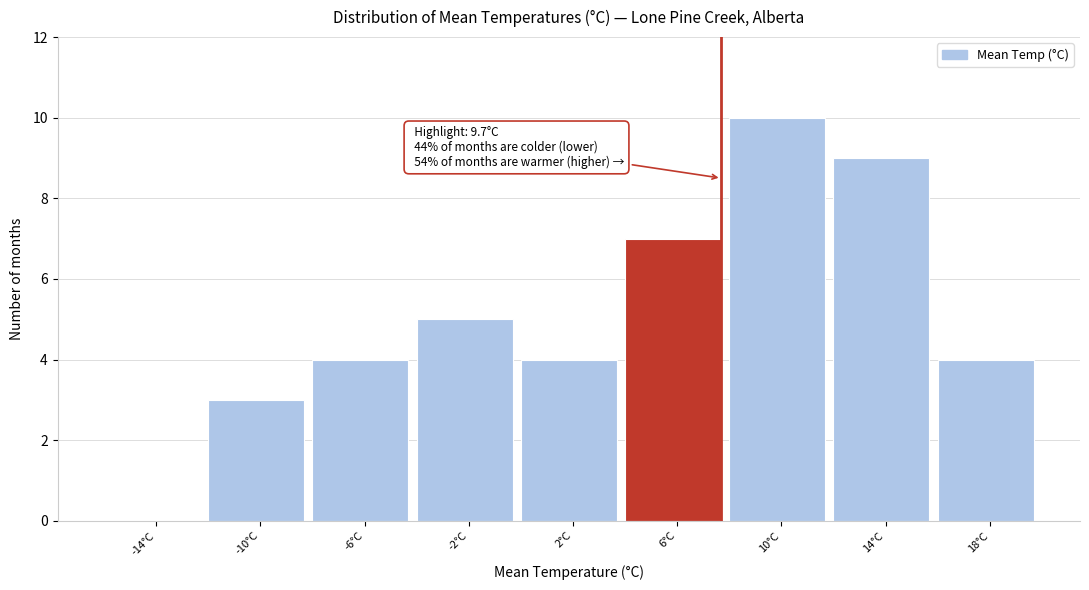

Reading right to left, what are all the values shown in this chart?

18°C=4	14°C=9	10°C=10	6°C=7	2°C=4	-2°C=5	-6°C=4	-10°C=3	-14°C=0